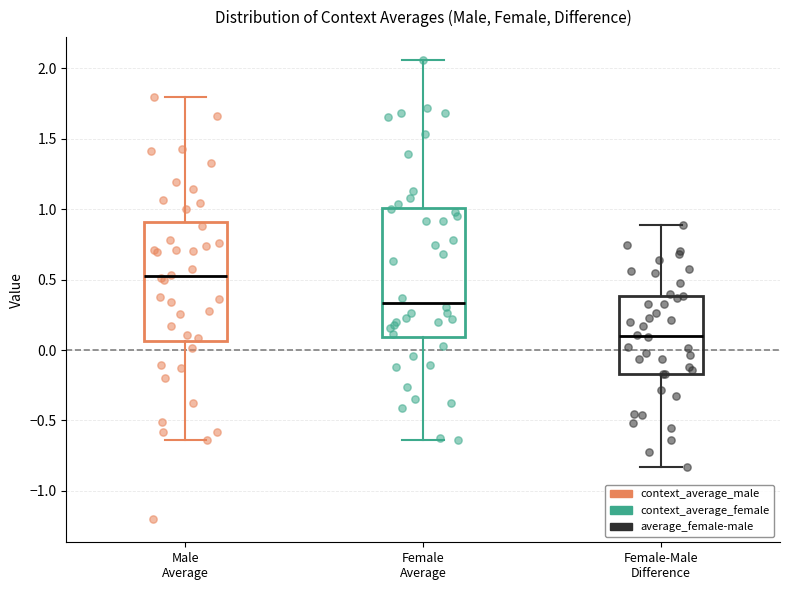

Where is the lower edge of the box for Female Average on the y-axis? The values are not printed on the chart, so give them approximately, as read against the axis.

0.10